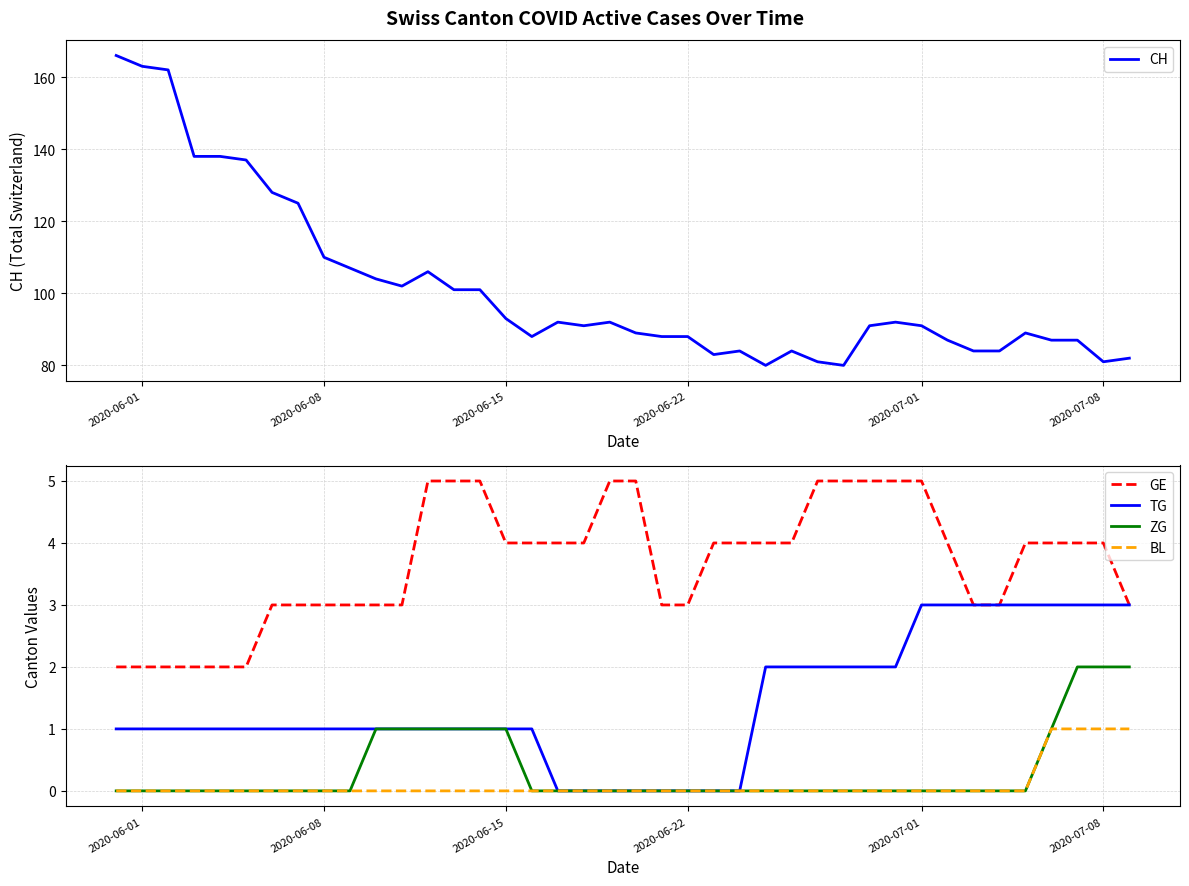

True or false: BL and GE cross at least once.

False